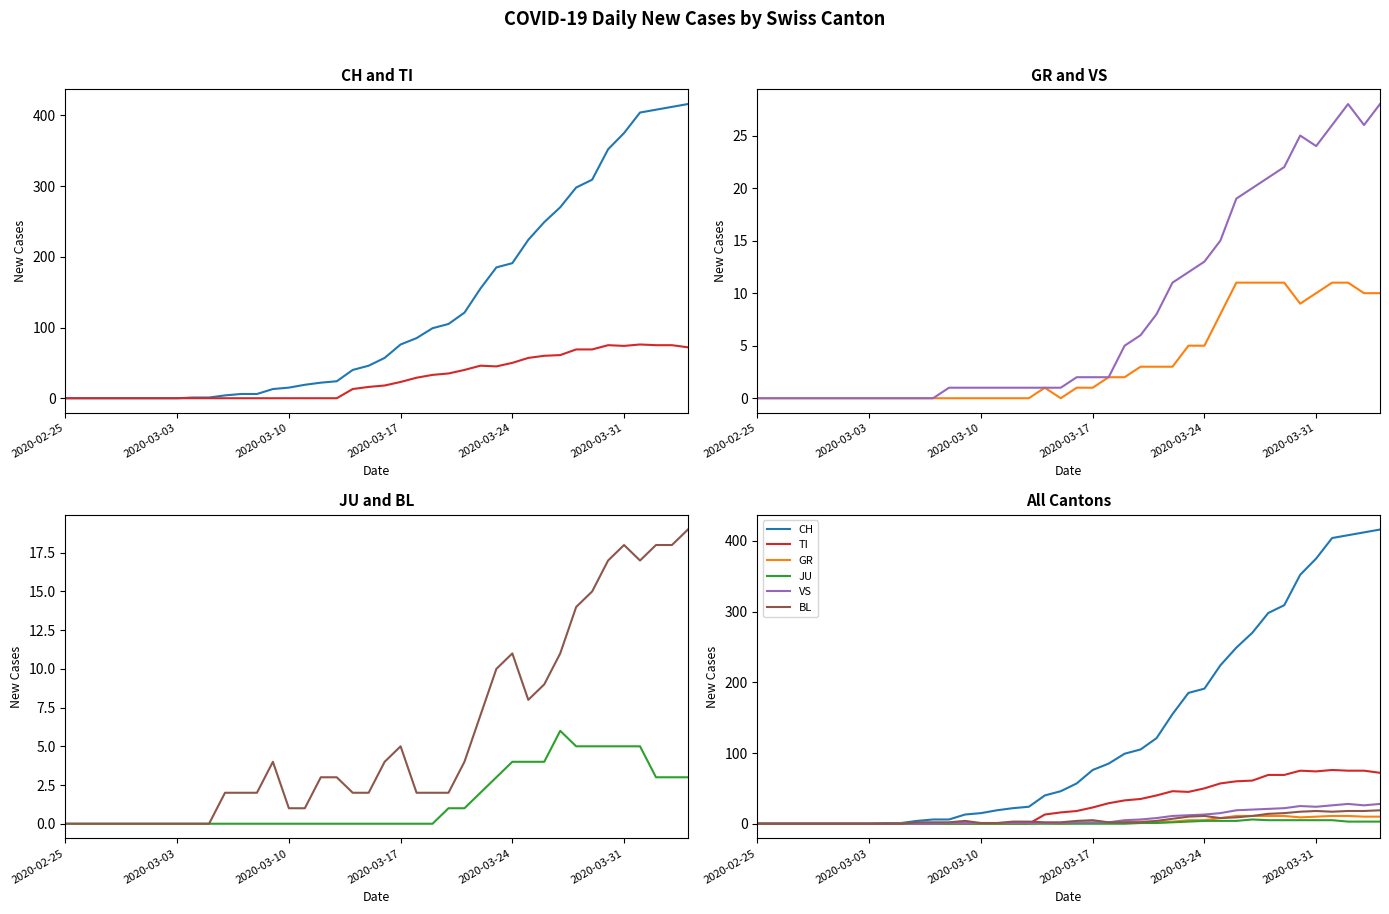

Is the value of GR at 38 greater than the value of BL at 38?

No